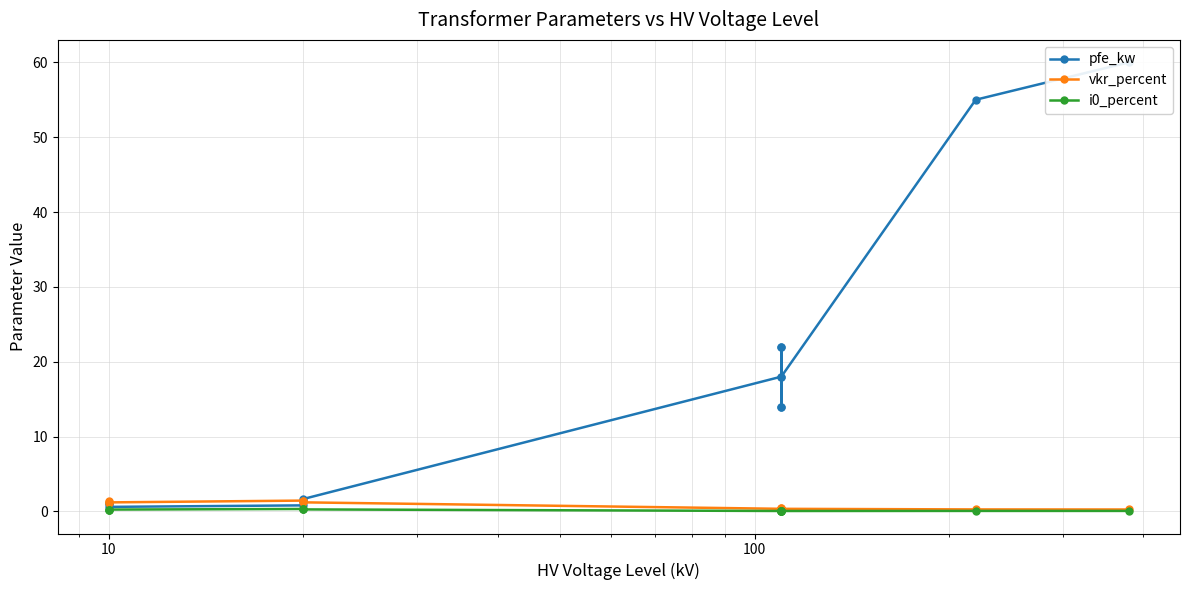

Is it true that pfe_kw equals 8.0 at 8?

False